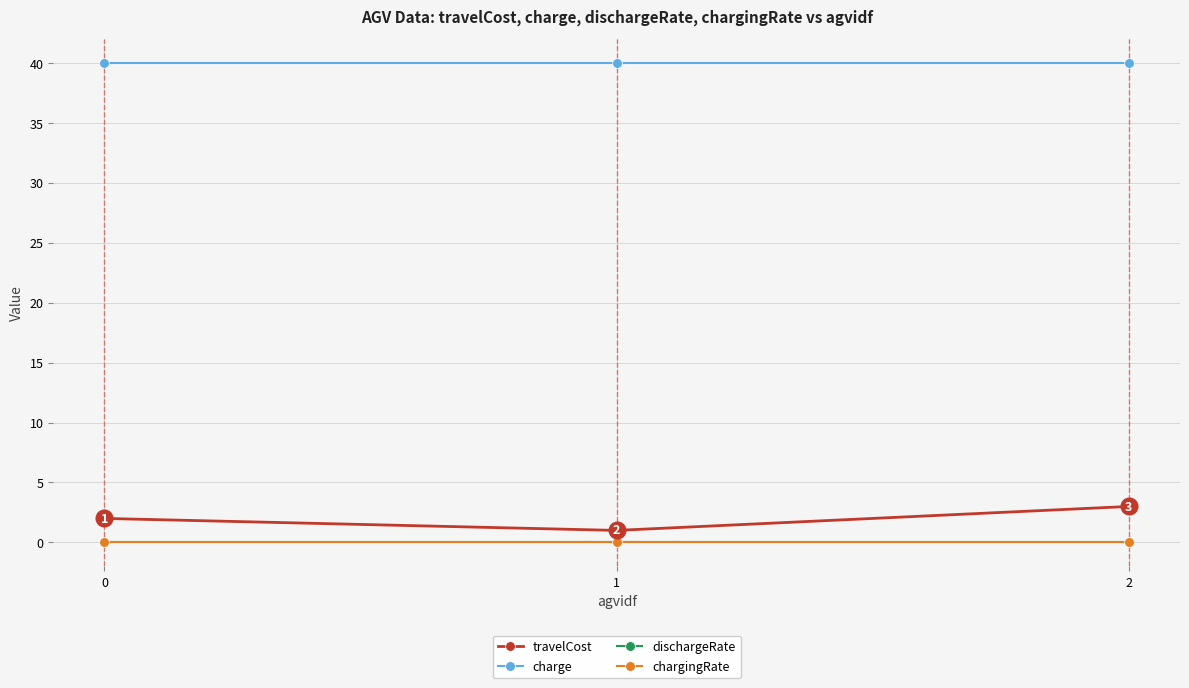

What is the total value across all series at 2?

43.0